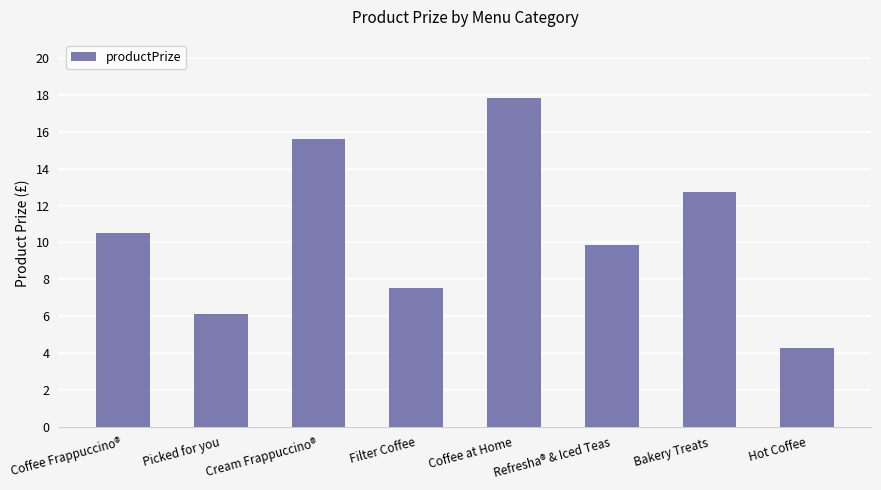

Rank the categories by value from lowest to highest.

Hot Coffee, Picked for you, Filter Coffee, Refresha® & Iced Teas, Coffee Frappuccino®, Bakery Treats, Cream Frappuccino®, Coffee at Home